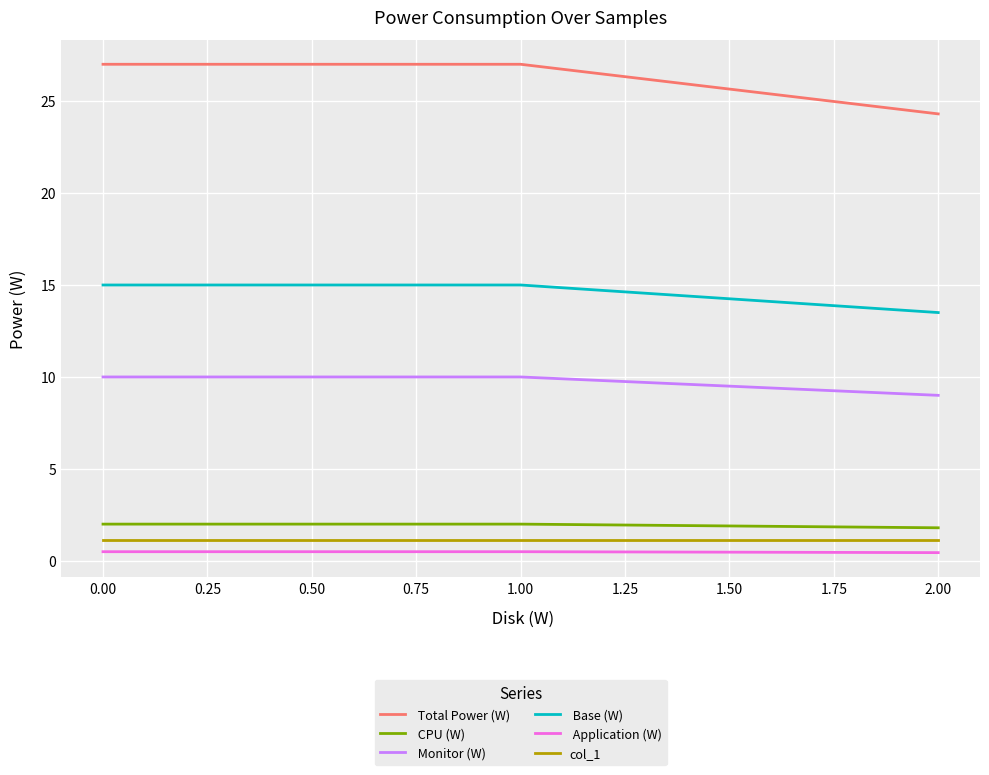

What is the maximum value shown in the chart?

27.0